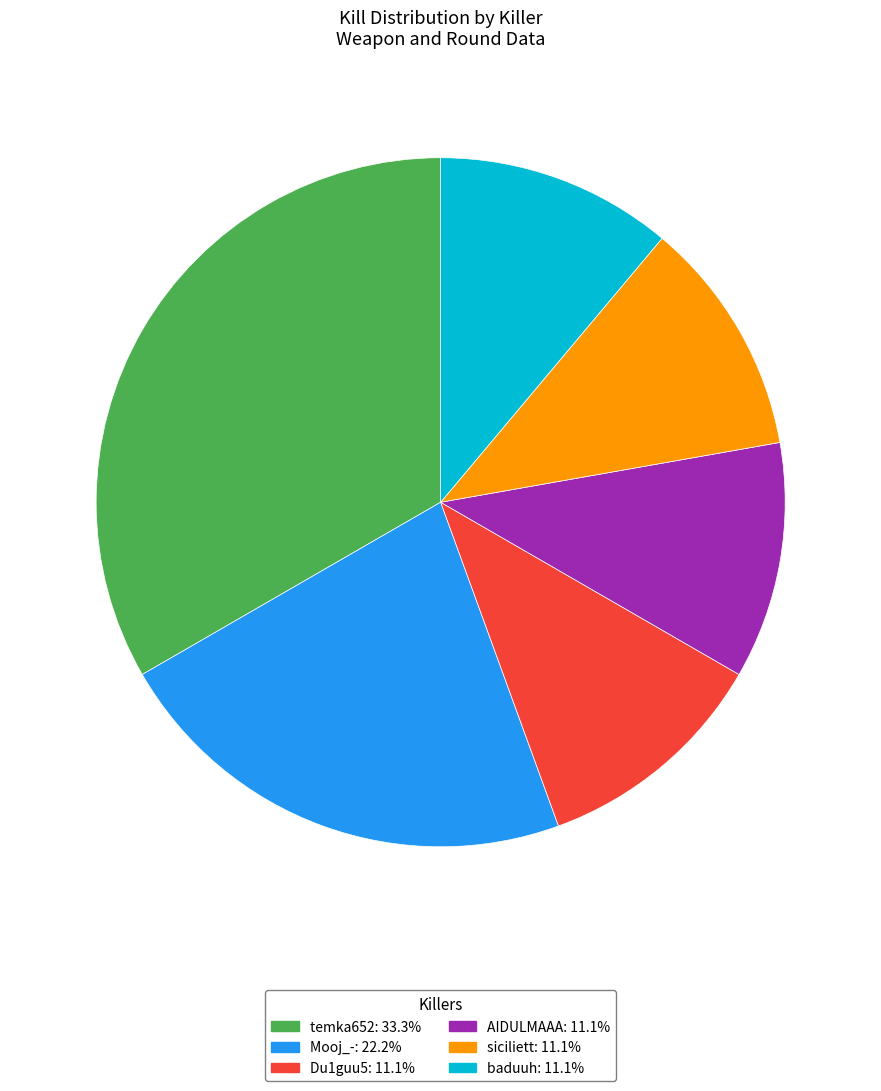

Is the sum of Mooj_-: 22.2% and temka652: 33.3% greater than half?

Yes